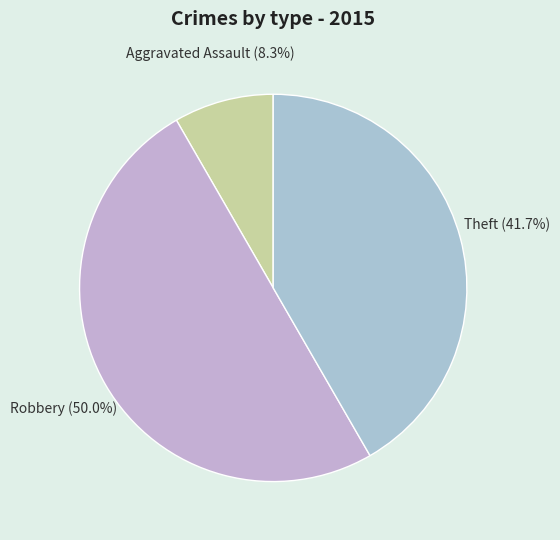

Is there any slice that represents more than half of the pie?

No